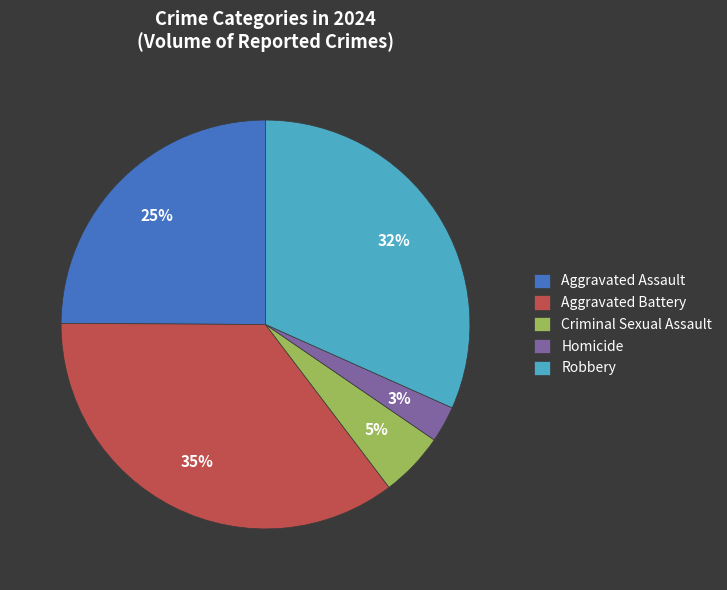

Is there a majority slice in this chart?

No